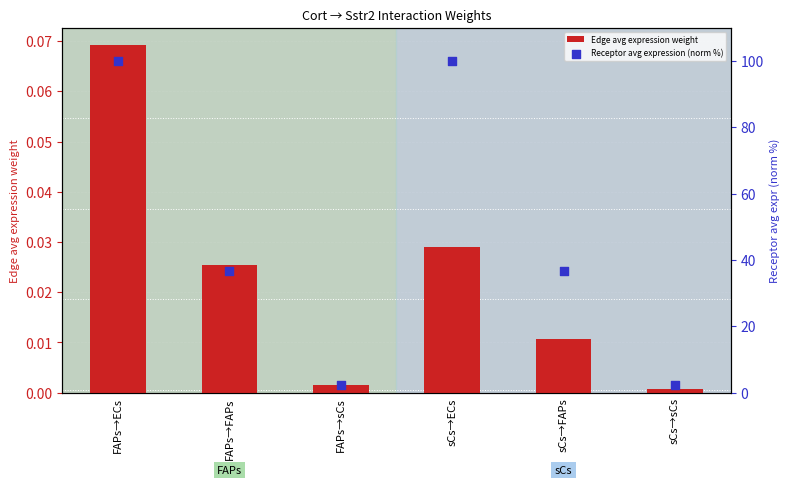

Is the value of Edge avg expression weight at FAPs→ECs greater than the value of Receptor avg expression (norm %) at FAPs→ECs?

No